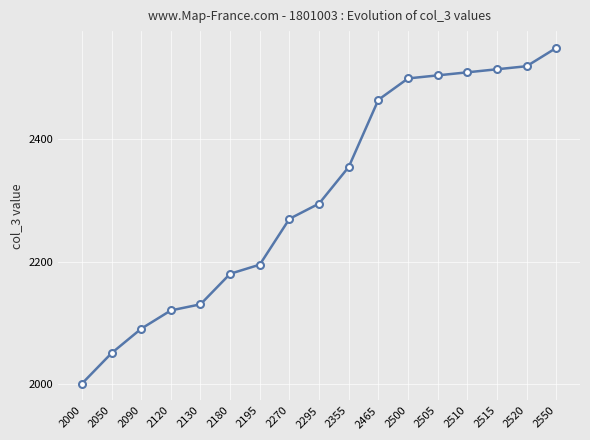

What is the change in value from 2195 to 2500?

+305